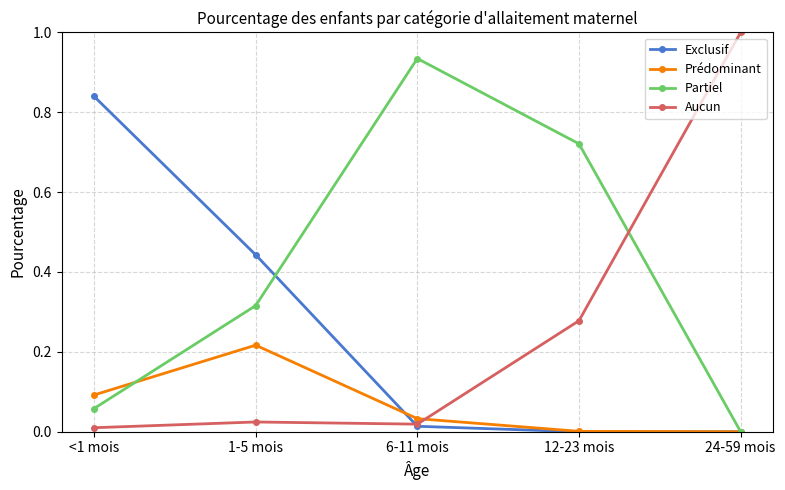

True or false: Prédominant and Aucun cross at least once.

True